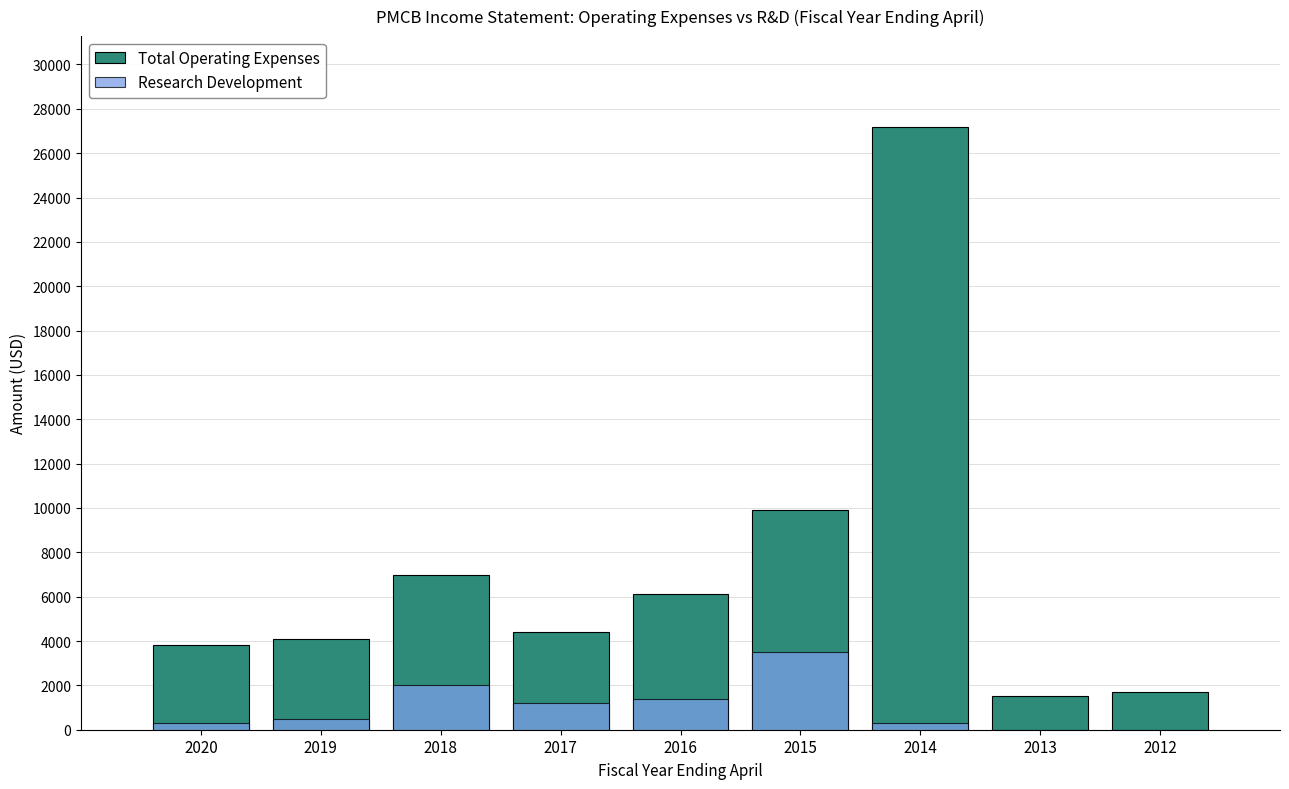

At which label is Total Operating Expenses closest to 14350?

2015